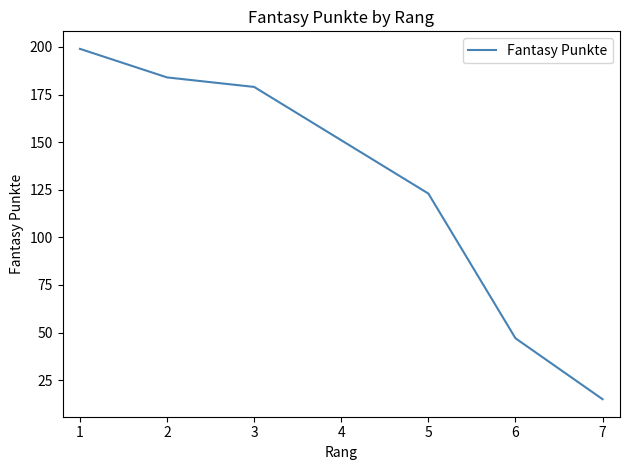

Which label corresponds to the smallest value in the chart?

7